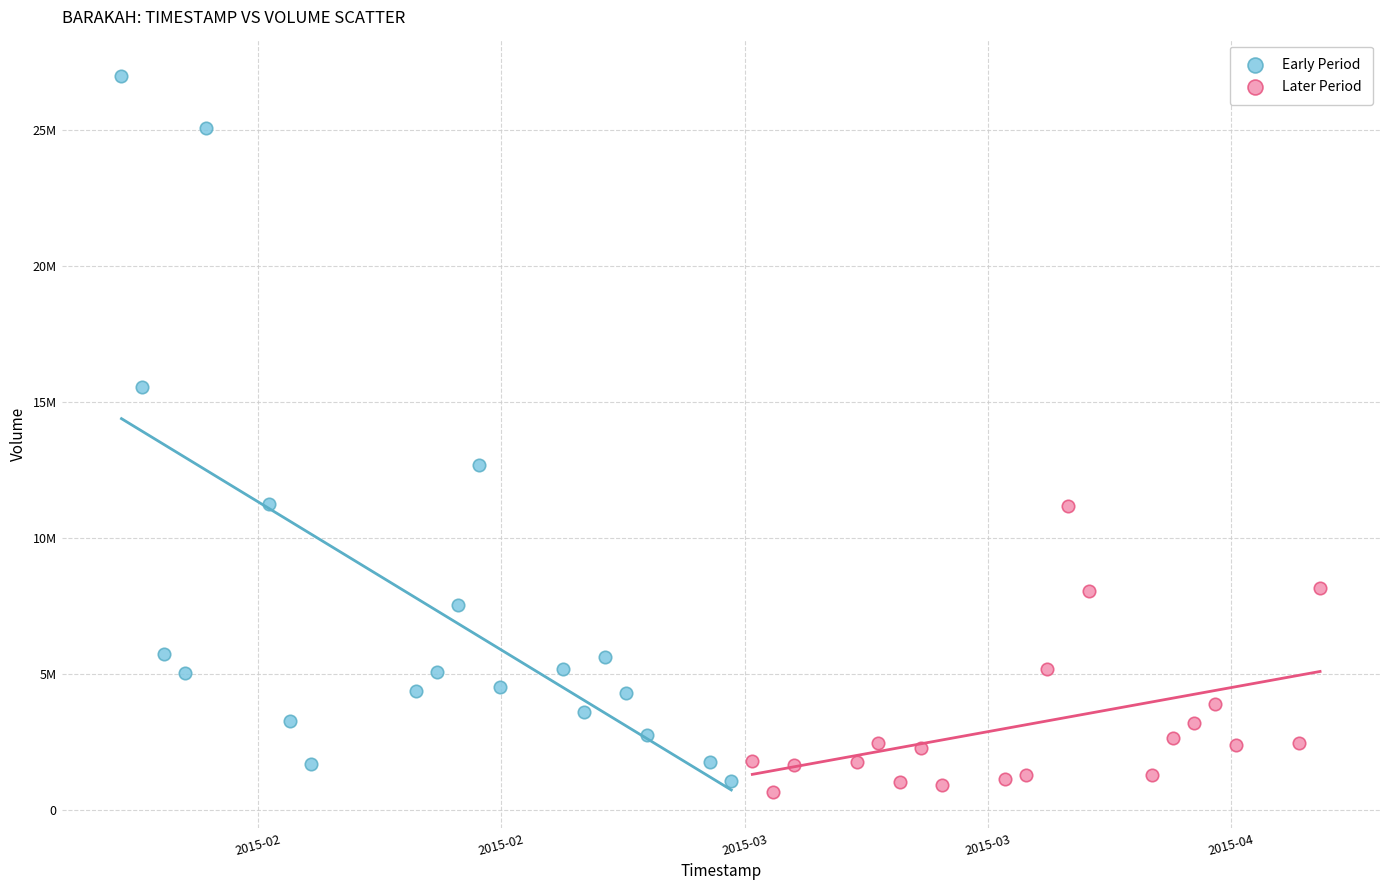

Which series reaches the minimum Y coordinate?

Later Period